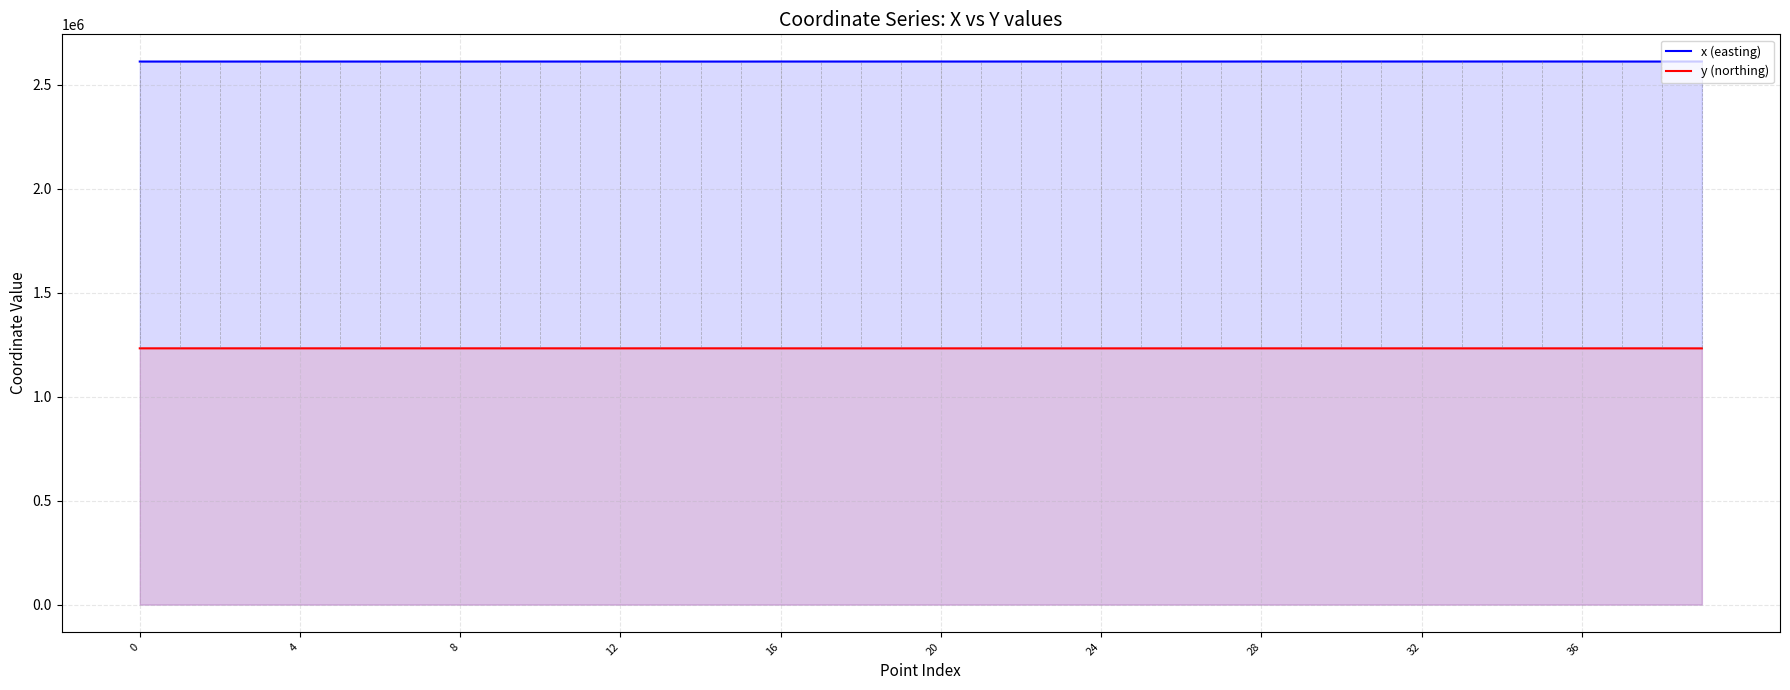

Does the chart display data point markers on the line(s)?

No